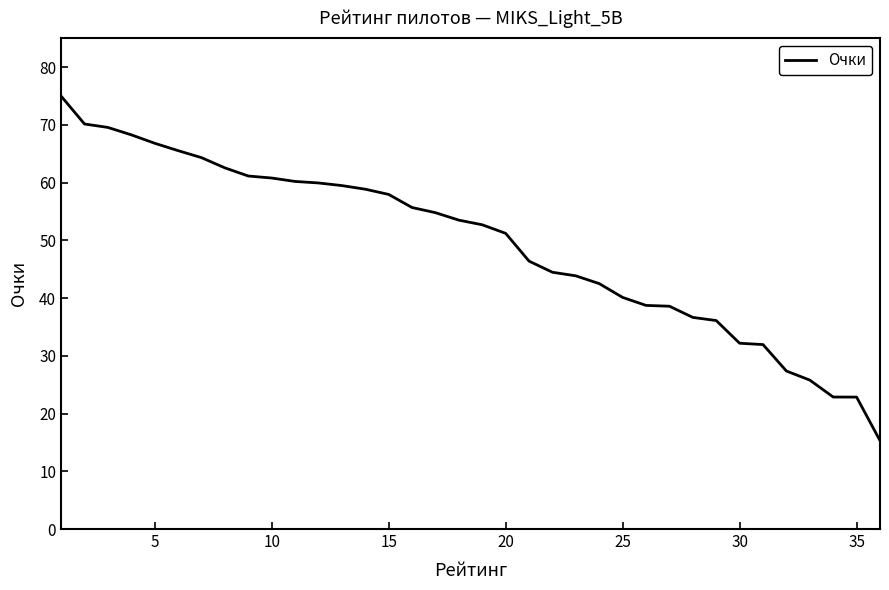

What is the minimum value shown in the chart?

15.3